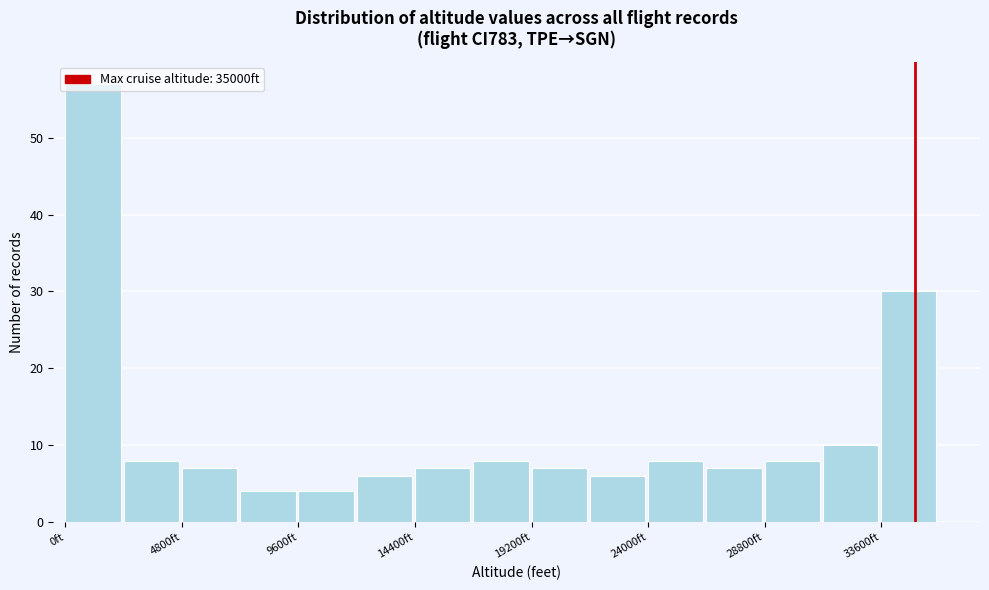

Reading left to right, list every bar in this chart as the range it spans on the x-axis followed by its height. Neither the bar edges nor the heights are printed on the chart, so give them approximately, as read against the axes.

0 to 2400: 57
2400 to 4800: 8
4800 to 7200: 7
7200 to 9600: 4
9600 to 12000: 4
12000 to 14400: 6
14400 to 16800: 7
16800 to 19200: 8
19200 to 21600: 7
21600 to 24000: 6
24000 to 26400: 8
26400 to 28800: 7
28800 to 31200: 8
31200 to 33600: 10
33600 to 36000: 30